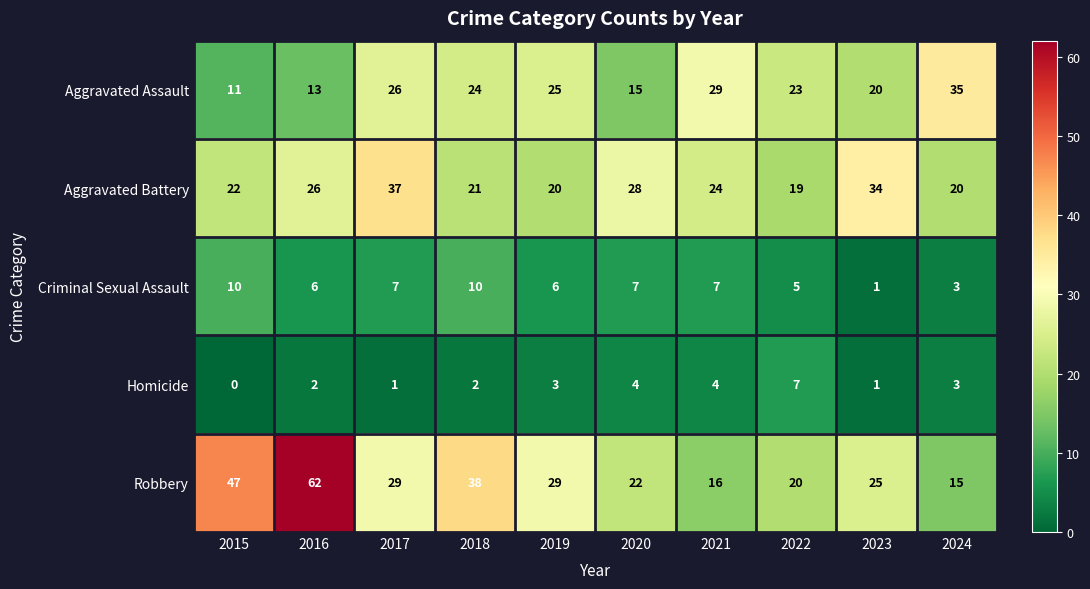

Which series has the largest total across all categories?

Robbery